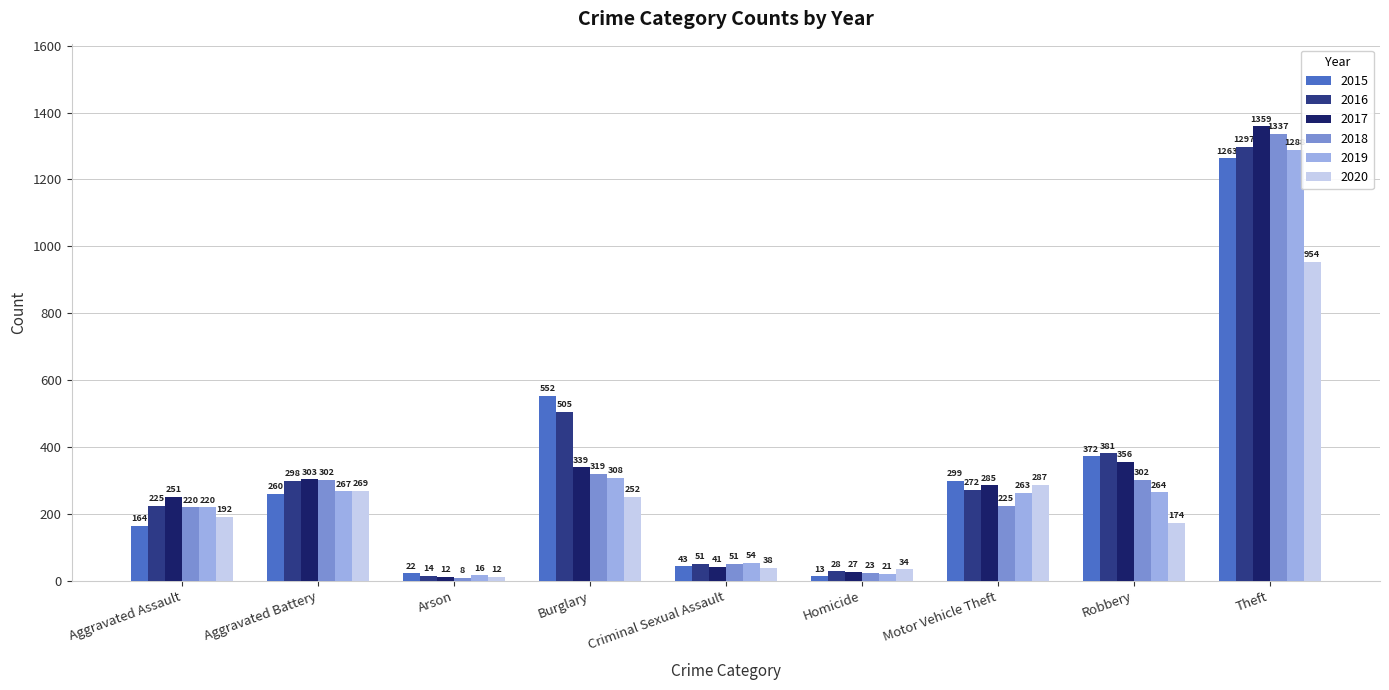

Between Criminal Sexual Assault and Robbery, which series saw the biggest shift?

2016